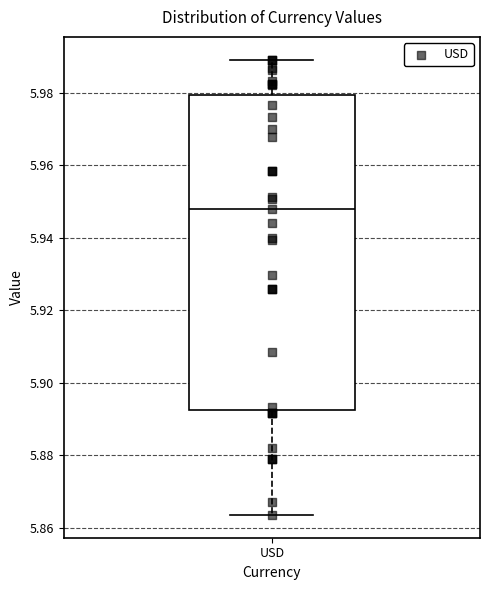

Where does the median line of the box for USD sit on the y-axis? The values are not printed on the chart, so give them approximately, as read against the axis.

5.948